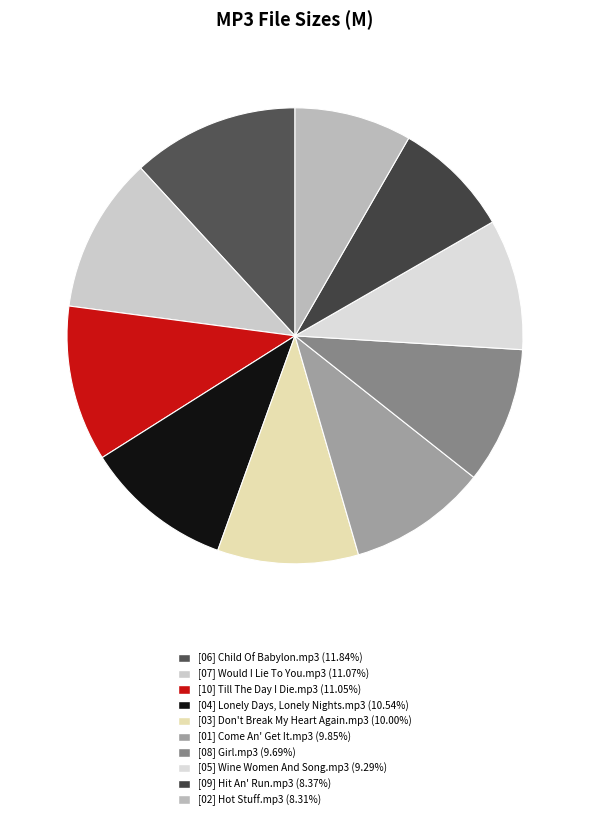

What is the largest slice in the pie chart?

[06] Child Of Babylon.mp3